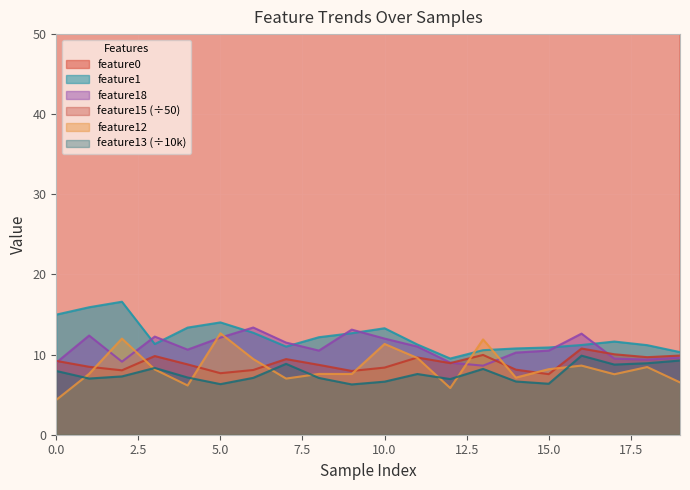

What is the value of the feature18 point at the 5th from the left?

10.6